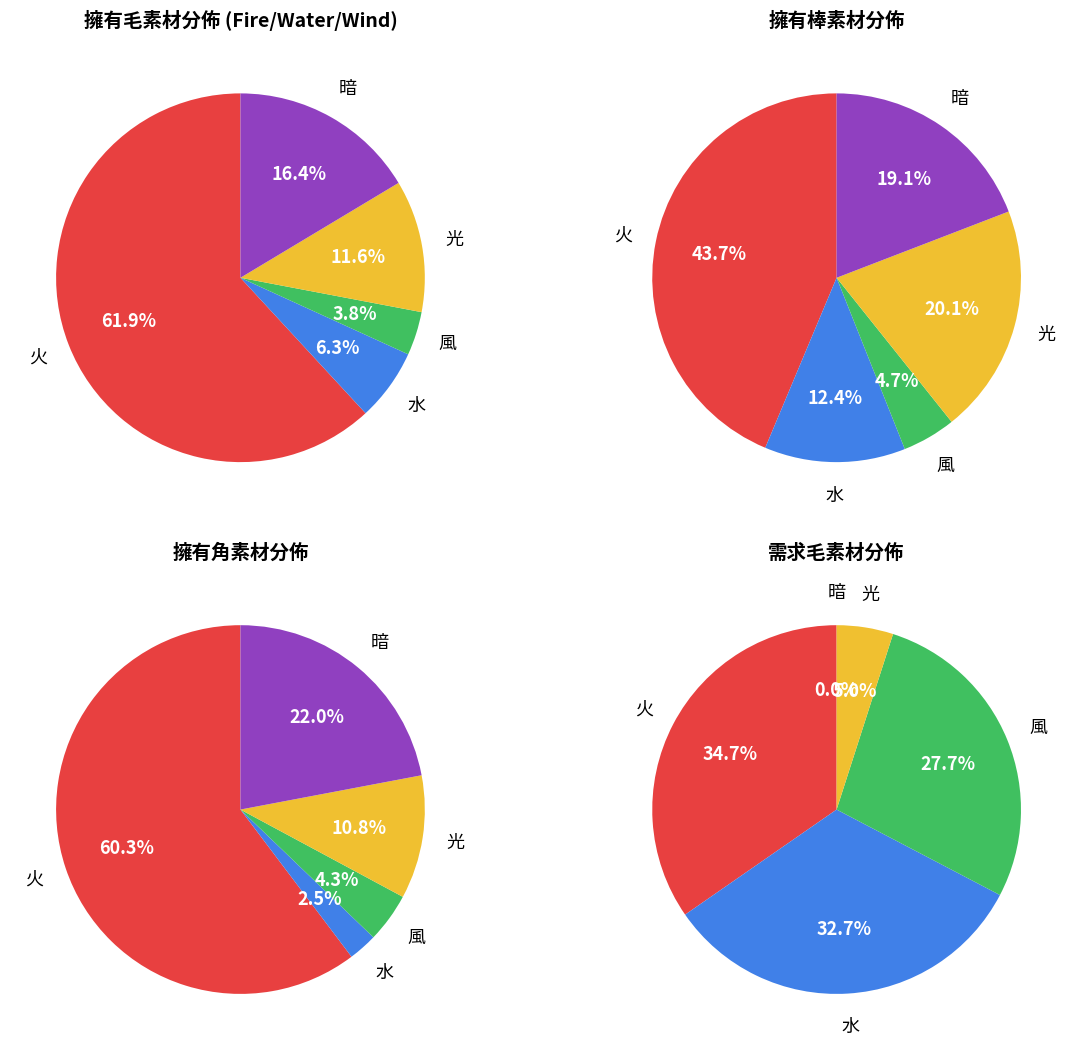

To the nearest percent, what percentage of the pie is 水?

6%